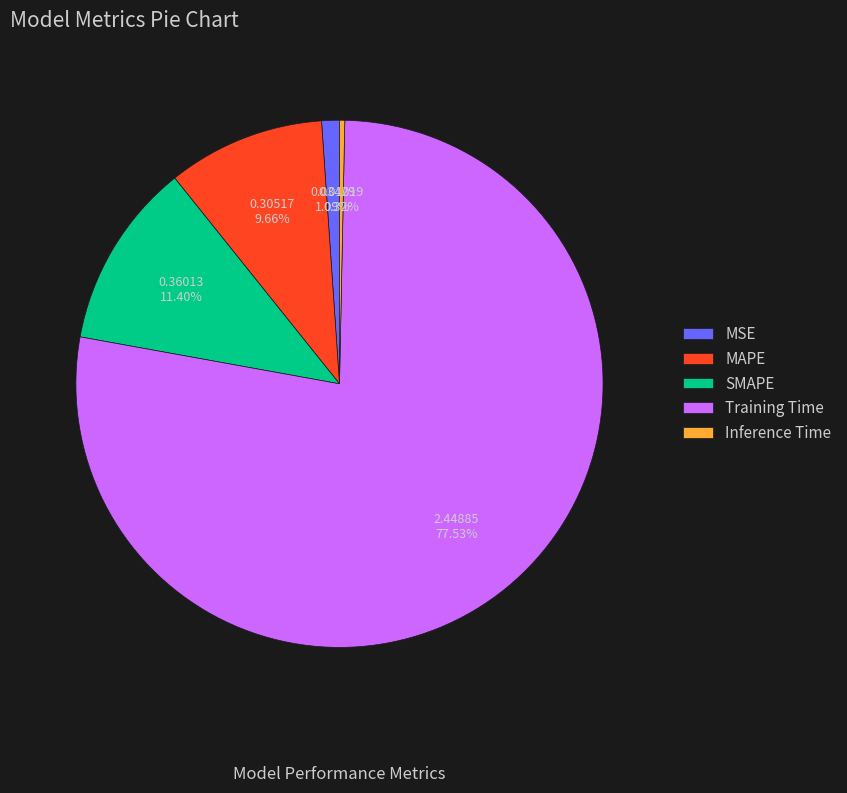

How many slices are in this pie chart?

5